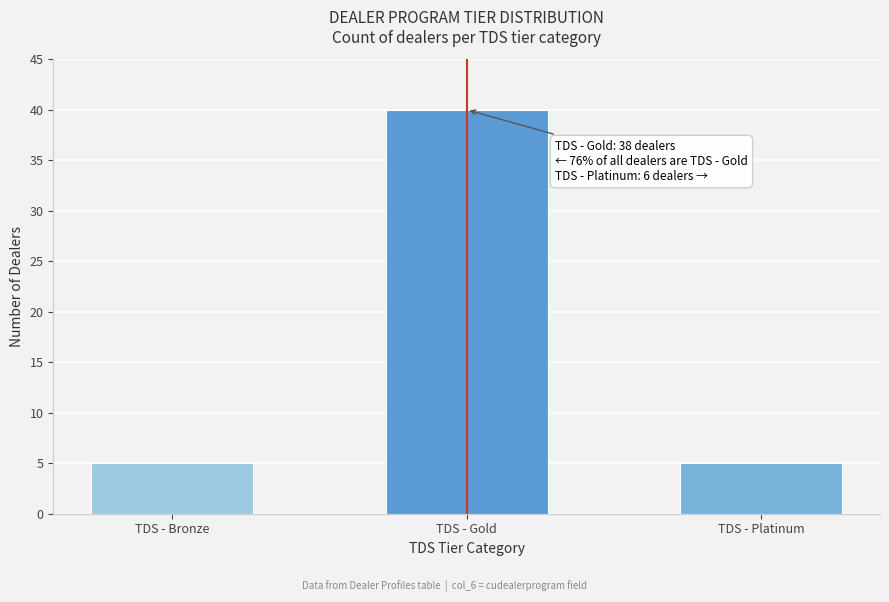

Reading left to right, what are all the values shown in this chart?

5	40	5